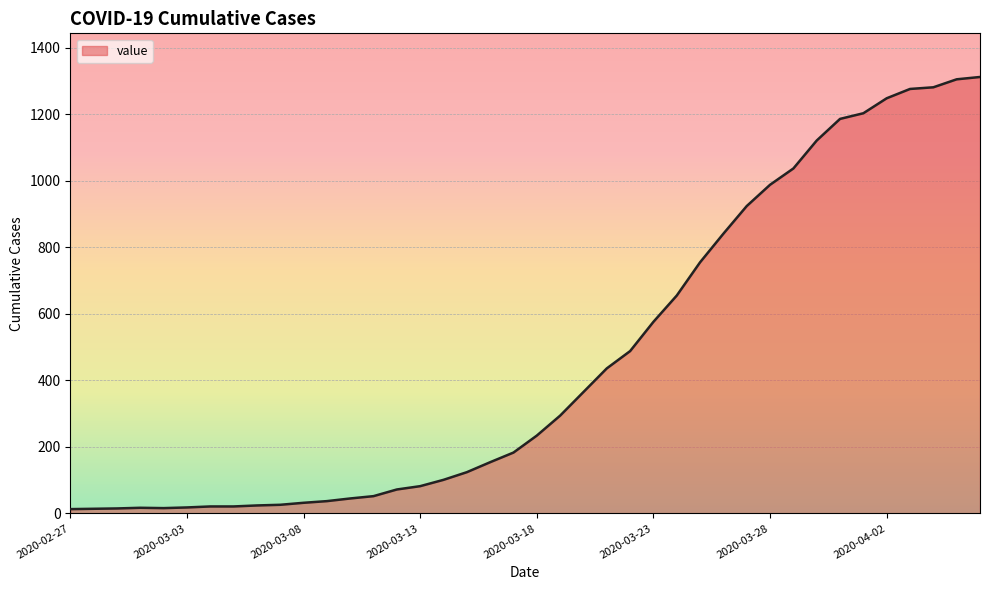

Does the chart display data point markers on the line(s)?

No